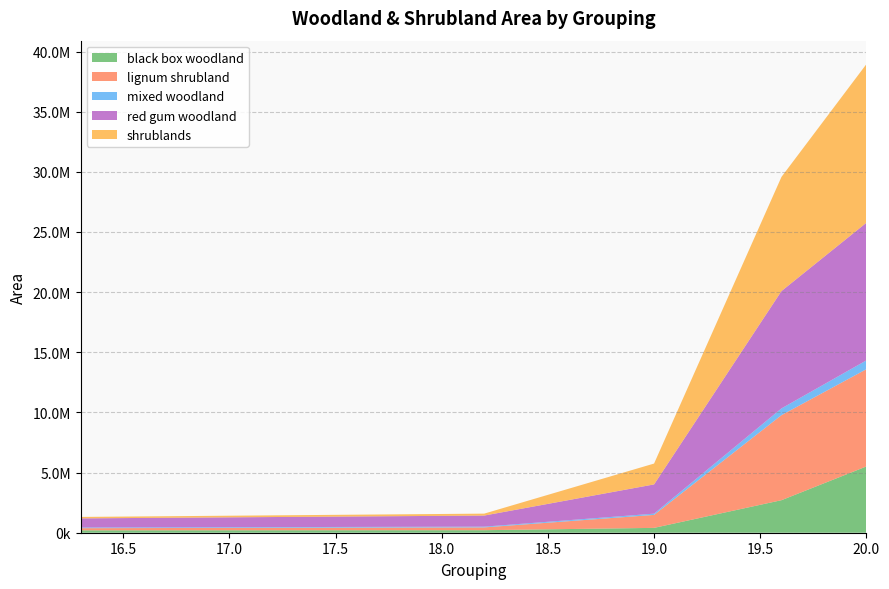

Reading left to right, list all the values displayed in this chart.

black box woodland: 198459.9	210255.0	403189.0	2704930.1	5512411.8
lignum shrubland: 178524.3	232325.2	1078354.8	7068868.4	8083106.8
mixed woodland: 56198.8	61574.1	103398.4	559732.2	733666.5
red gum woodland: 759173.3	922163.8	2430698.8	9756621.0	11440744.0
shrublands: 120939.7	160699.9	1734011.2	9490257.9	13186207.0